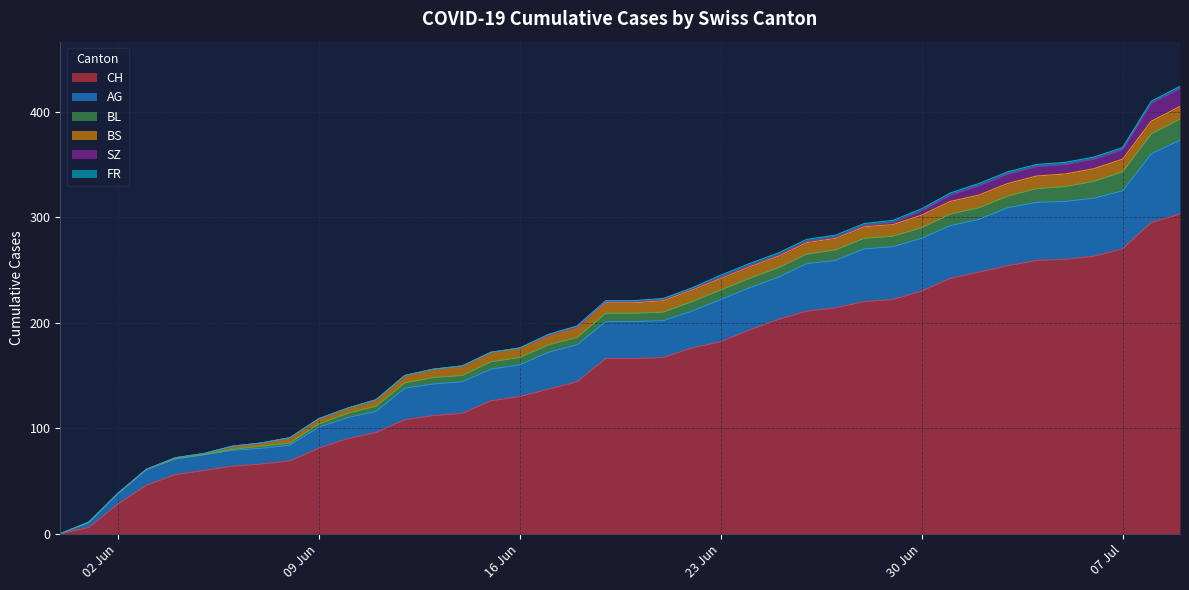

True or false: AG and BL intersect in this chart.

False